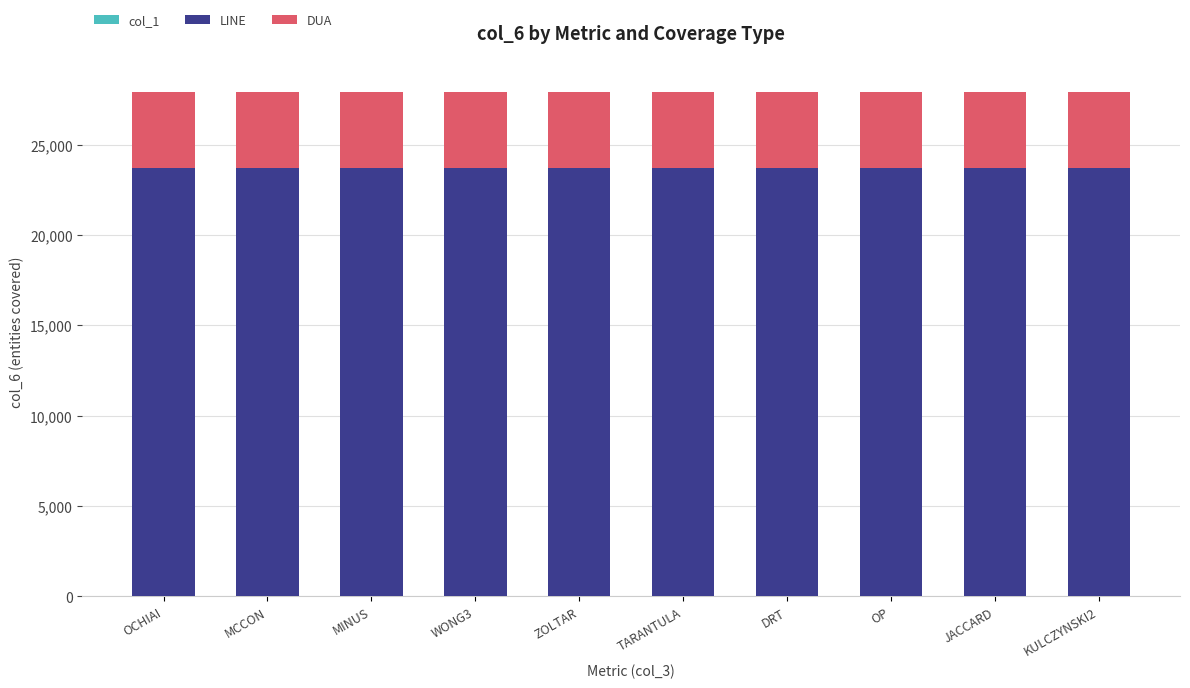

Is it true that LINE equals 5582 at DRT?

False